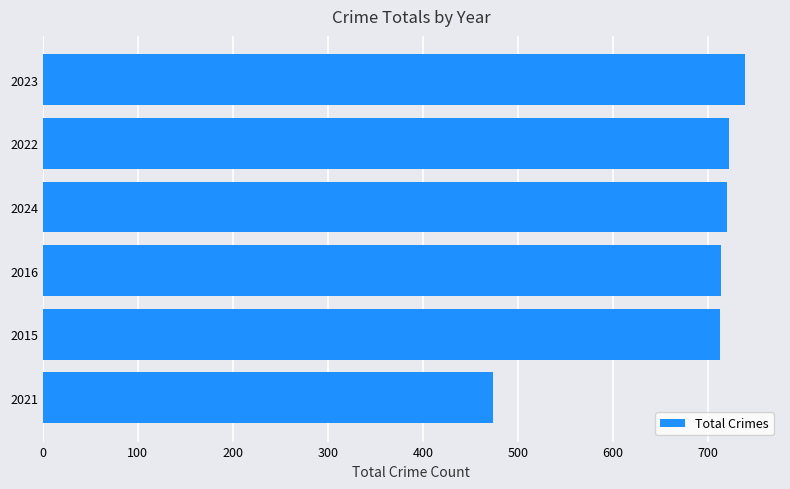

What is the sum of all values?

4082